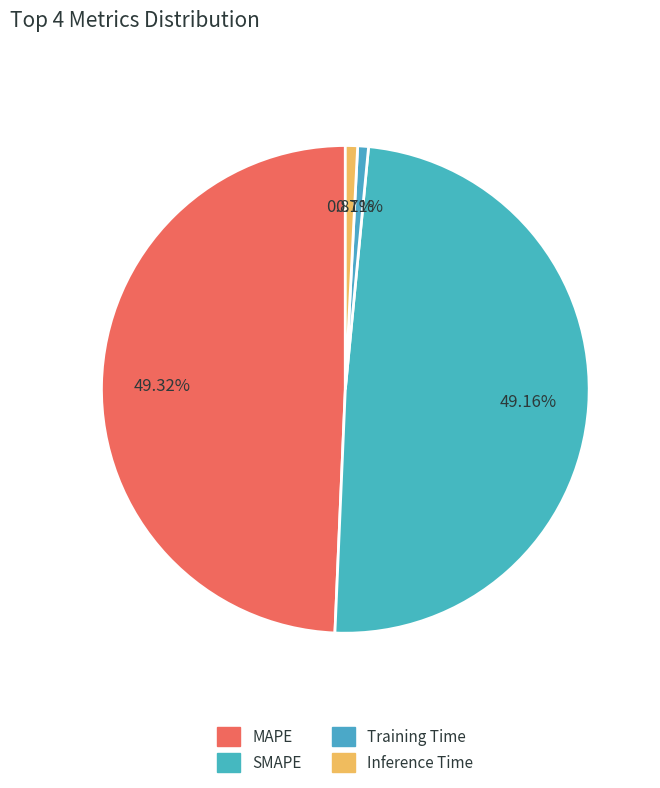

Combined, what portion of the pie is MAPE and Inference Time?

50.1%